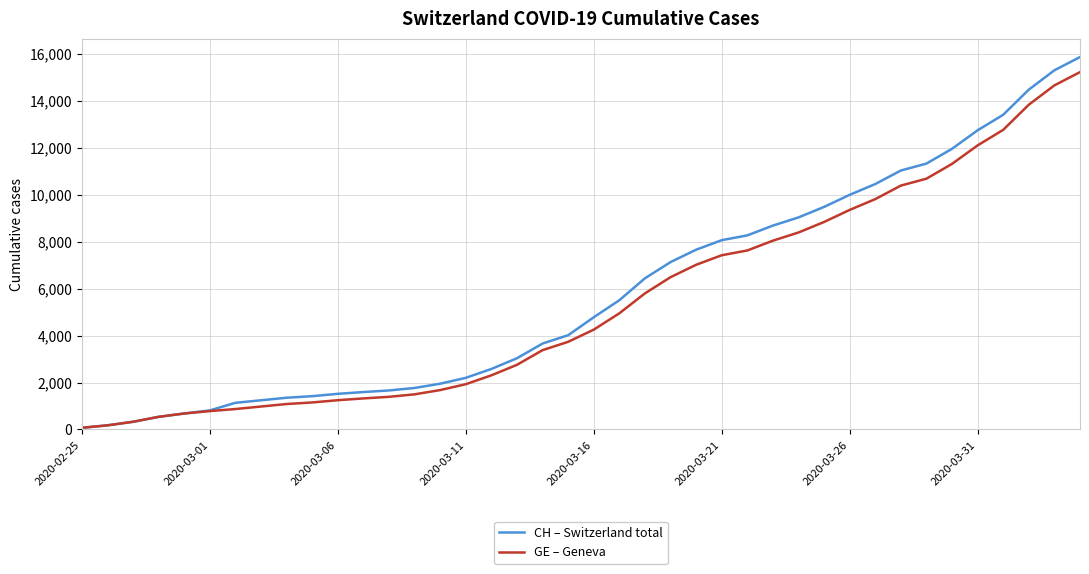

Which series has the widest spread of values?

CH – Switzerland total